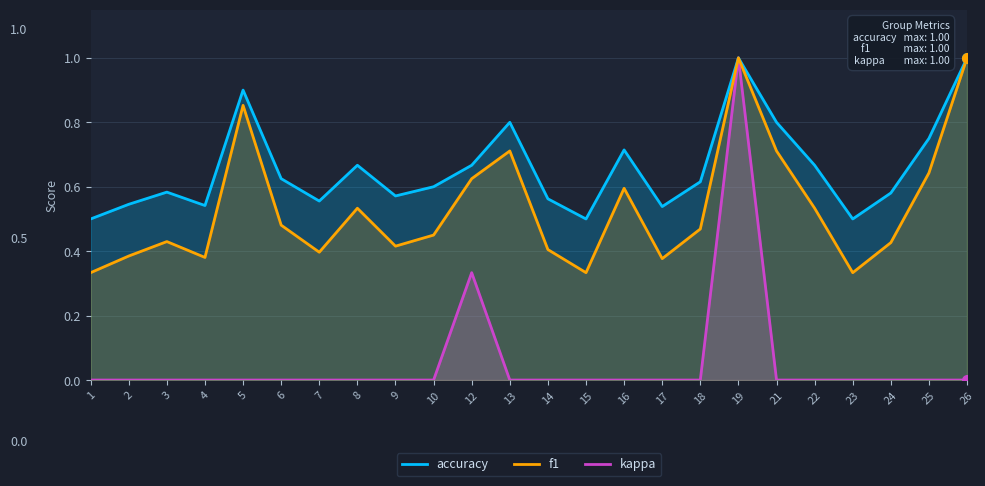

Does the chart have visible grid lines?

Yes